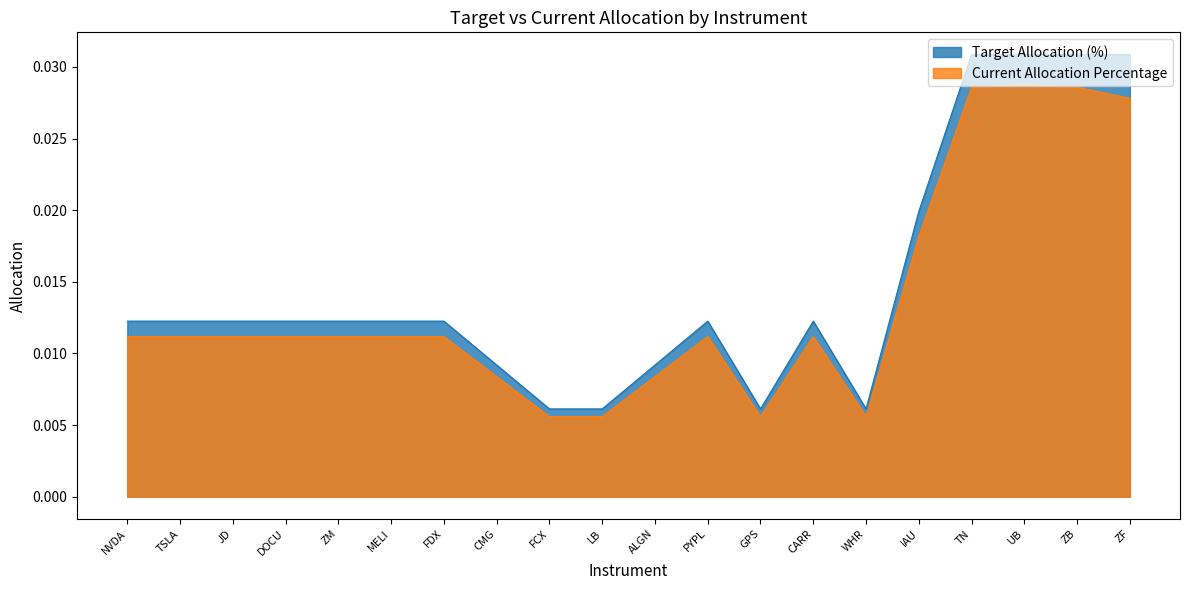

The Current Allocation Percentage series shows 0.0 at ALGN. True or false?

False